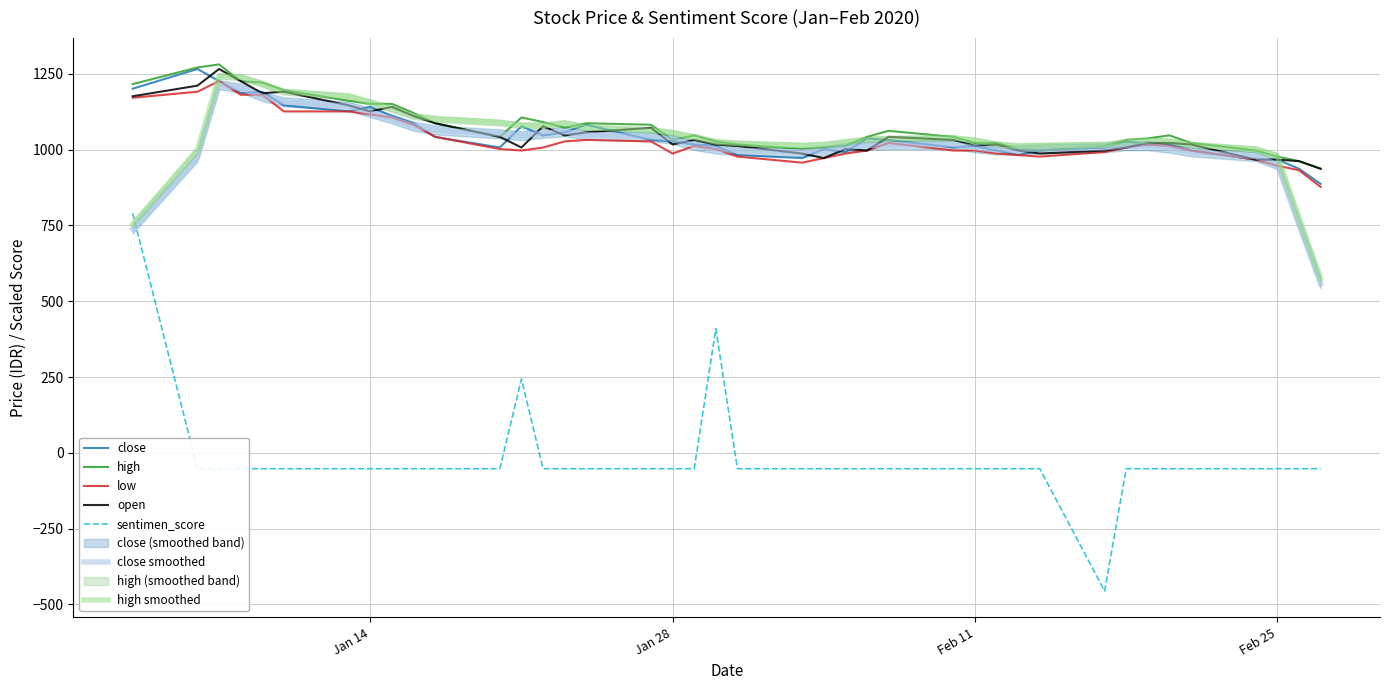

What position from the right is 2020-01-16?

31